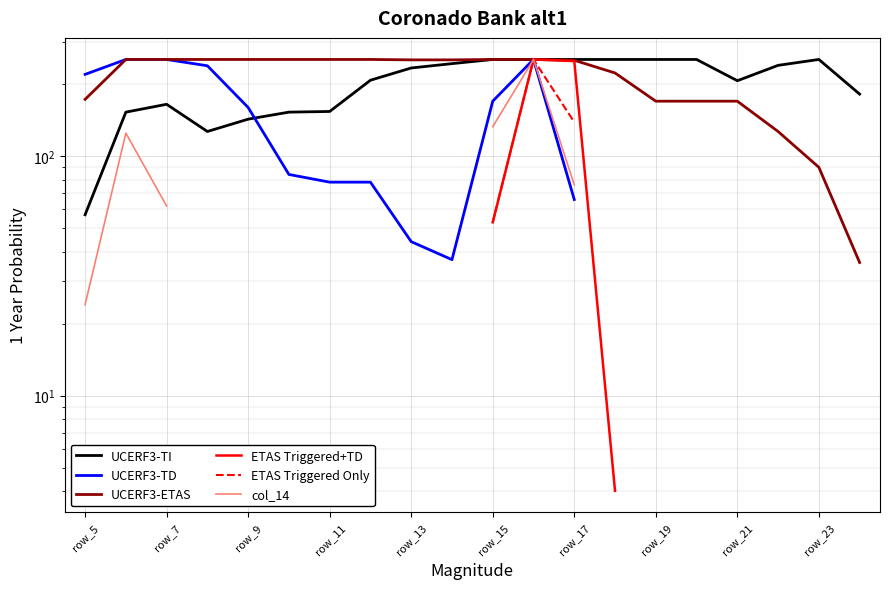

Rank the series by their maximum value, from highest to lowest.

UCERF3-TI, UCERF3-TD, UCERF3-ETAS, ETAS Triggered+TD, ETAS Triggered Only, col_14